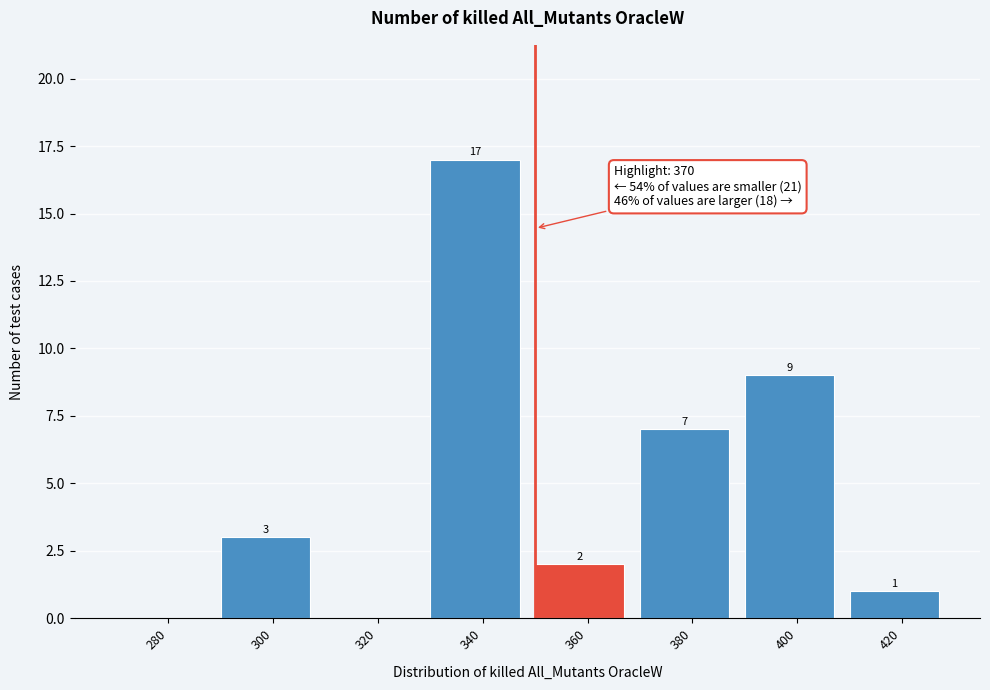

Reading right to left, list all the values displayed in this chart.

420=1	400=9	380=7	360=2	340=17	320=0	300=3	280=0